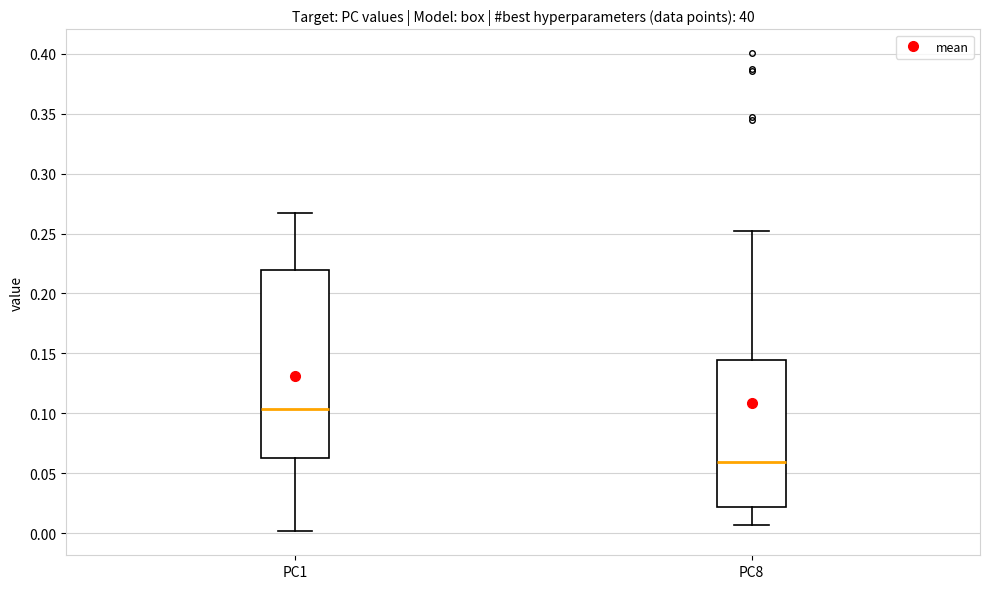

Where is the upper edge of the box for PC8 on the y-axis? The values are not printed on the chart, so give them approximately, as read against the axis.

0.145